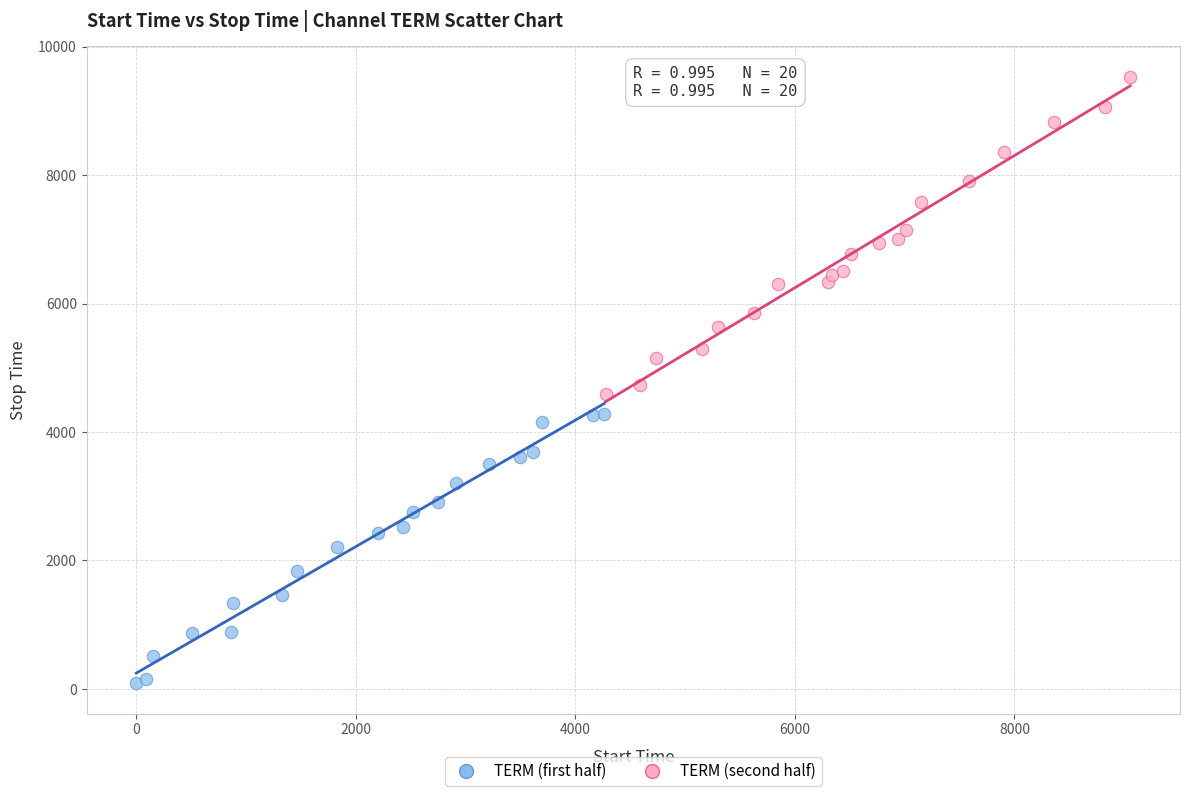

Which series has the largest Y range (max minus min)?

TERM (second half)